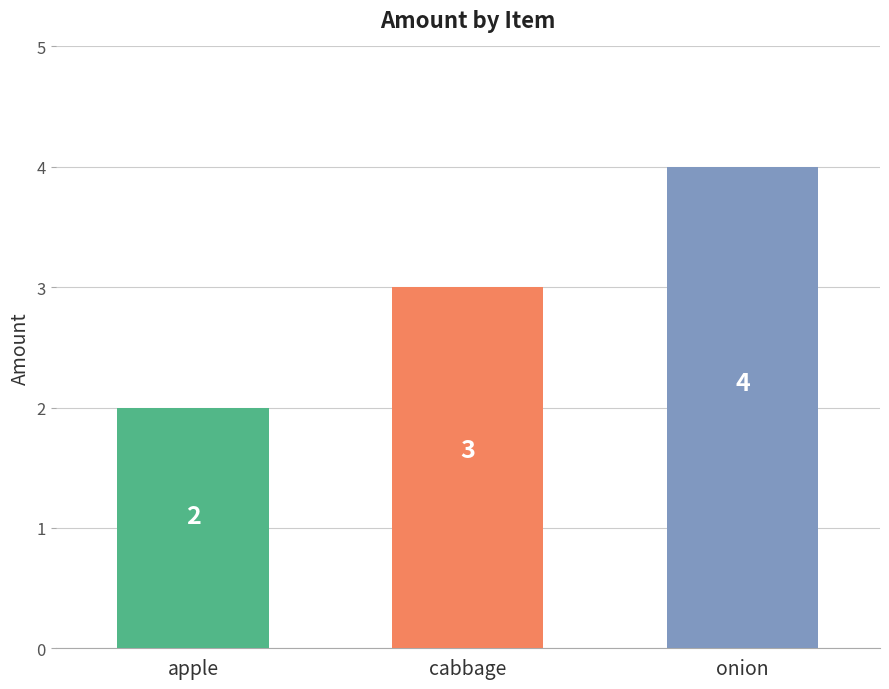

Reading left to right, transcribe all the data shown in this chart.

apple=2	cabbage=3	onion=4